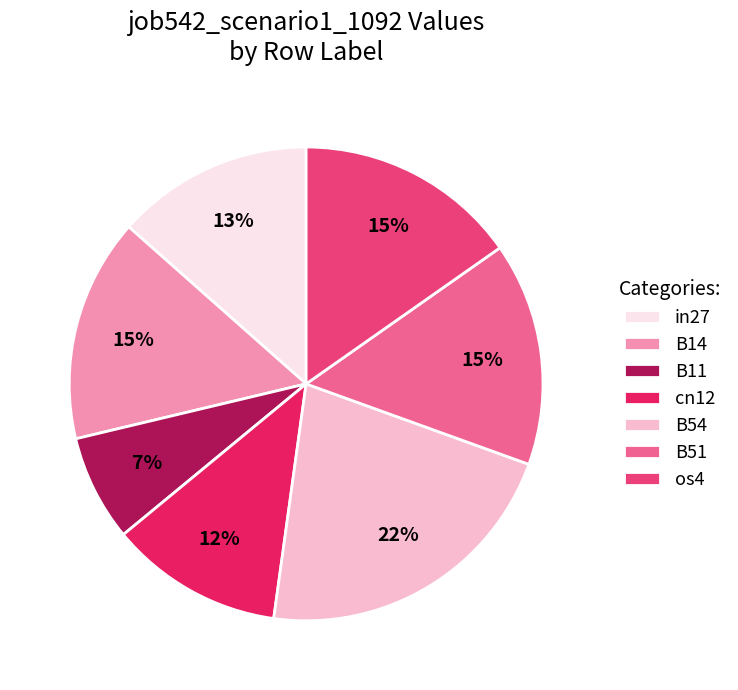

To the nearest percent, what is the combined percentage of B14 and B54?

37%